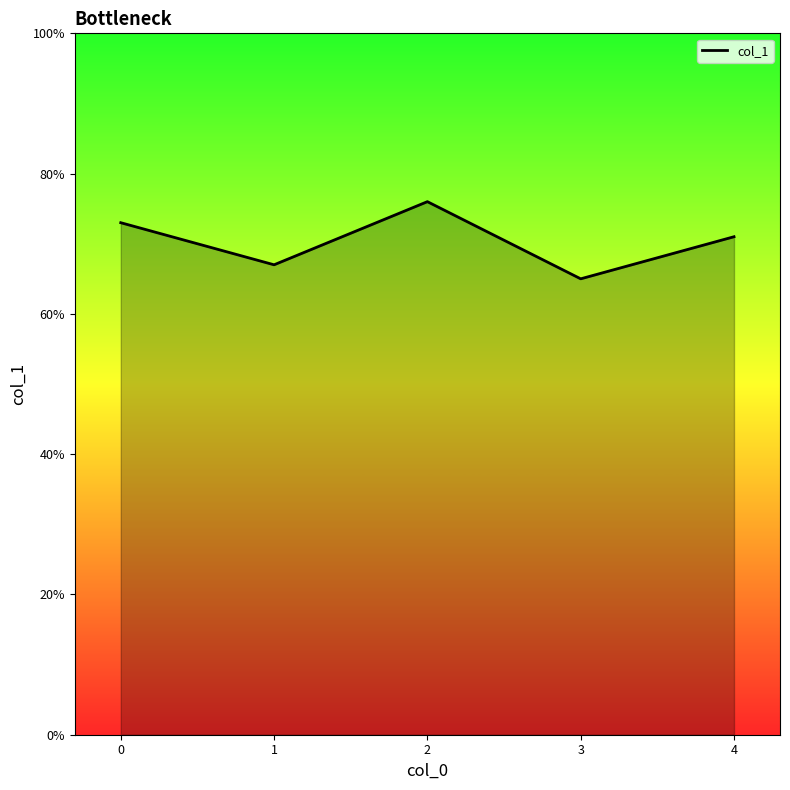

How many interior local peaks (higher than both neighbors) does the data have?

1